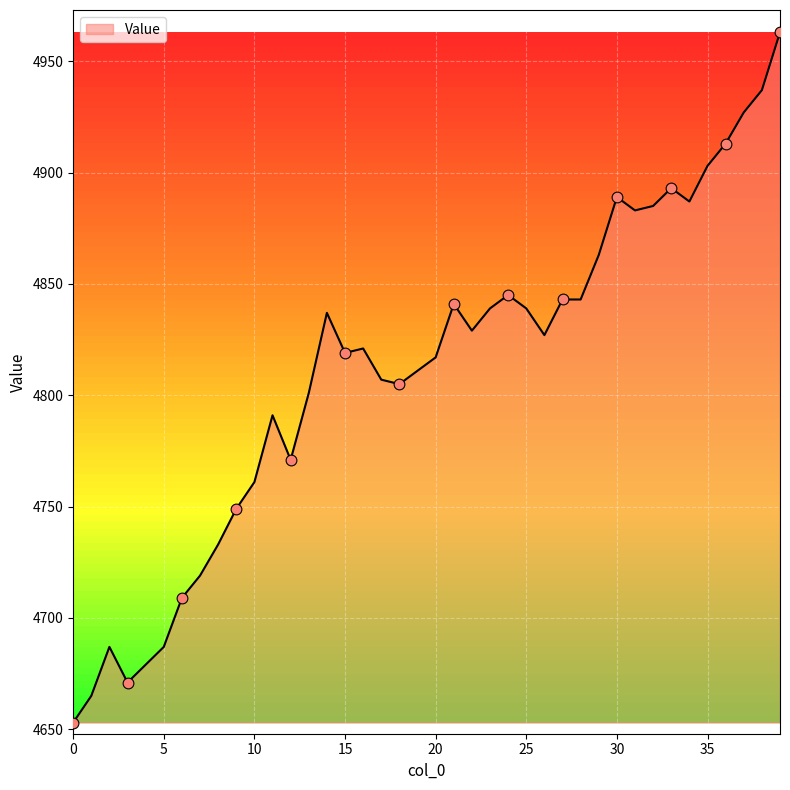

What is the greatest value displayed?

4963